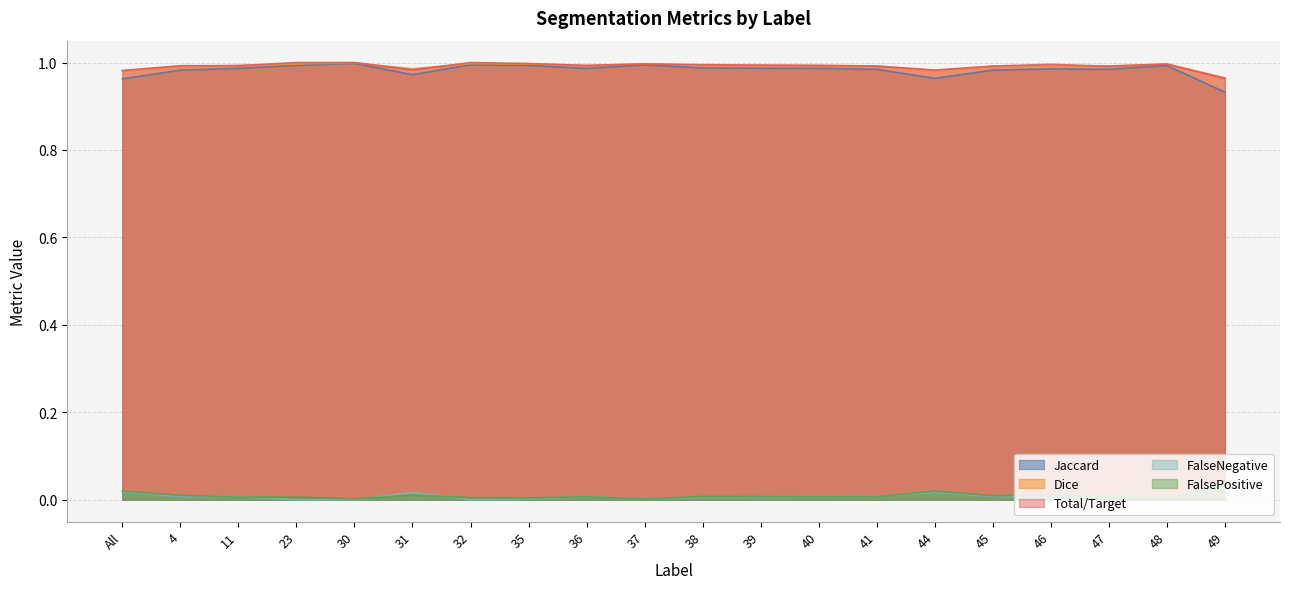

What is the spread (max minus min) of values at 44?

1.0